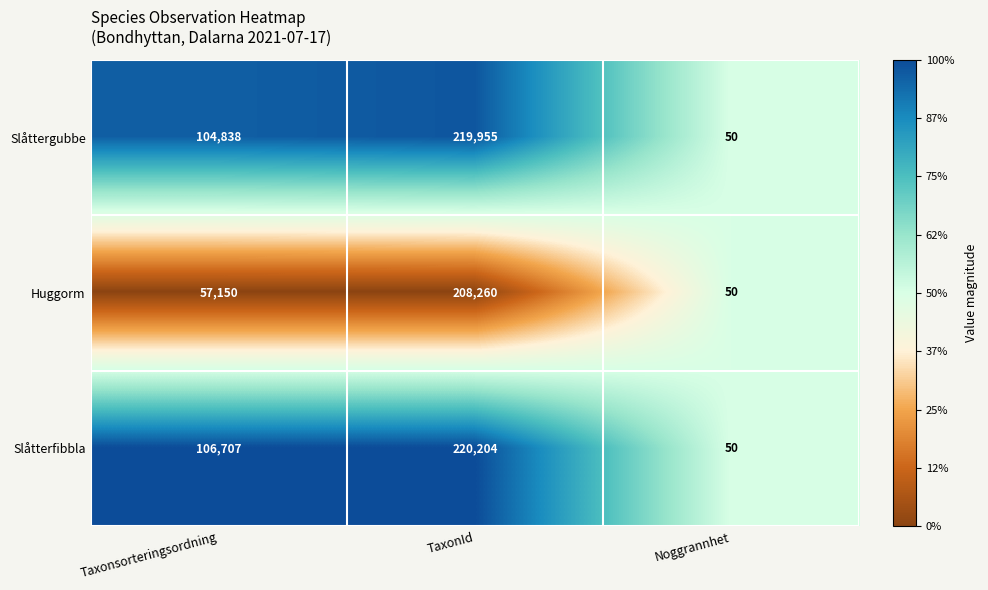

Reading left to right, transcribe all the data shown in this chart.

Slåttergubbe: 104838	219955	50
Huggorm: 57150	208260	50
Slåtterfibbla: 106707	220204	50